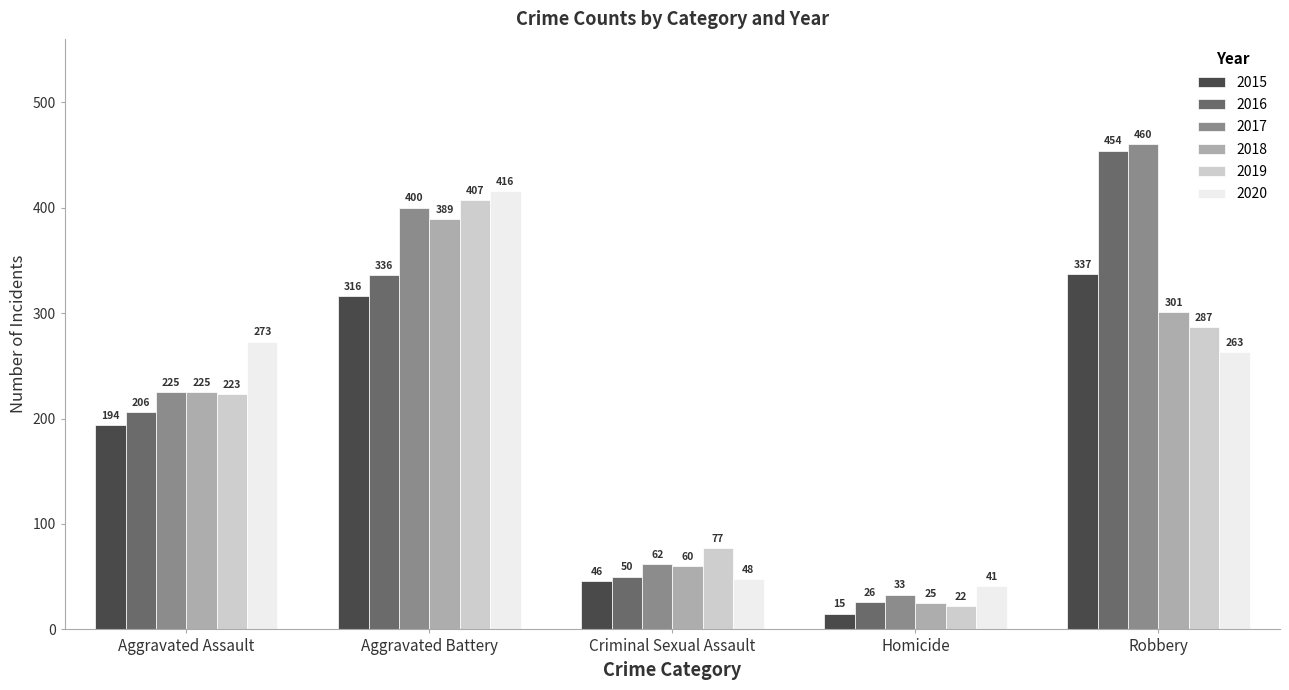

Reading right to left, transcribe all the data shown in this chart.

2015: 337	15	46	316	194
2016: 454	26	50	336	206
2017: 460	33	62	400	225
2018: 301	25	60	389	225
2019: 287	22	77	407	223
2020: 263	41	48	416	273